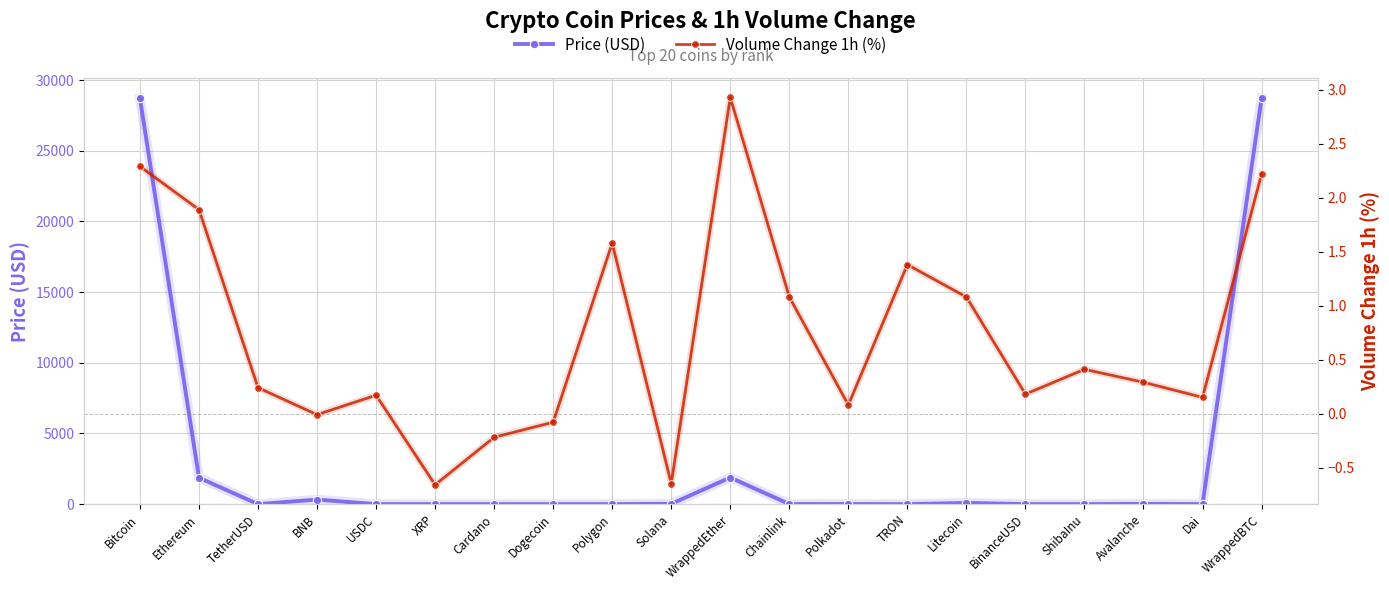

What is the difference between the maximum and minimum values in the Volume Change 1h (%) series?

3.6